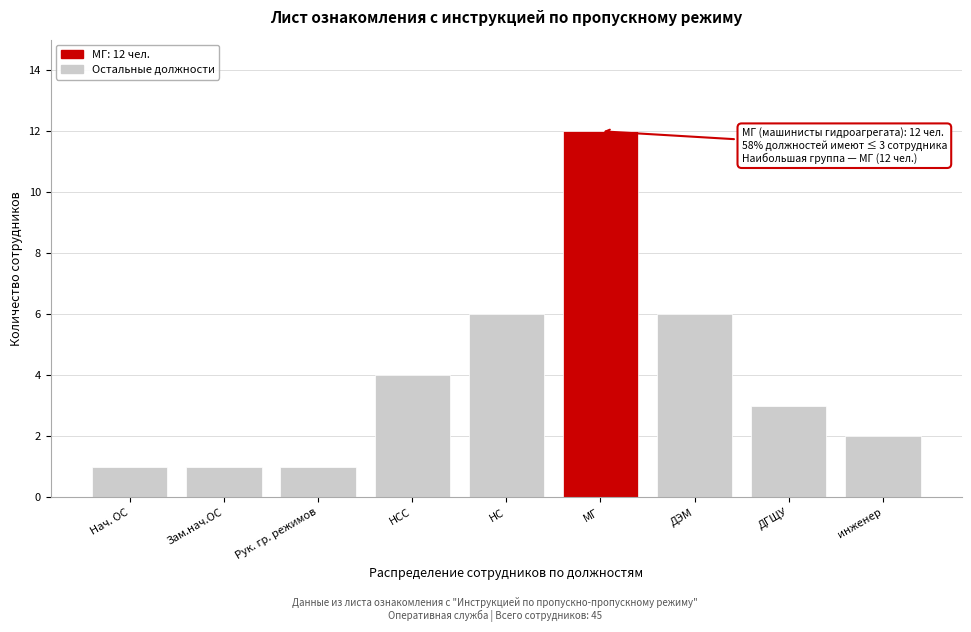

Reading left to right, extract all data points from this chart.

1	1	1	4	6	12	6	3	2